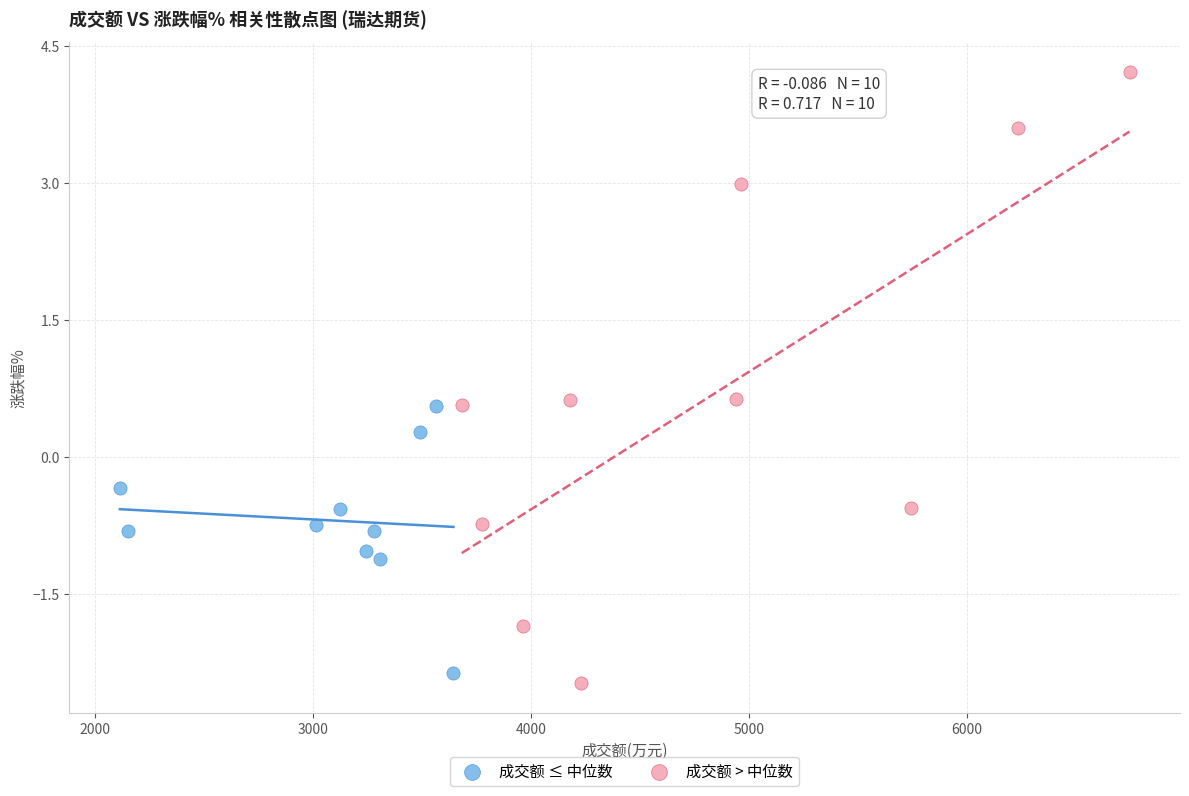

What are all the series names shown in the legend?

成交额 ≤ 中位数, 成交额 > 中位数